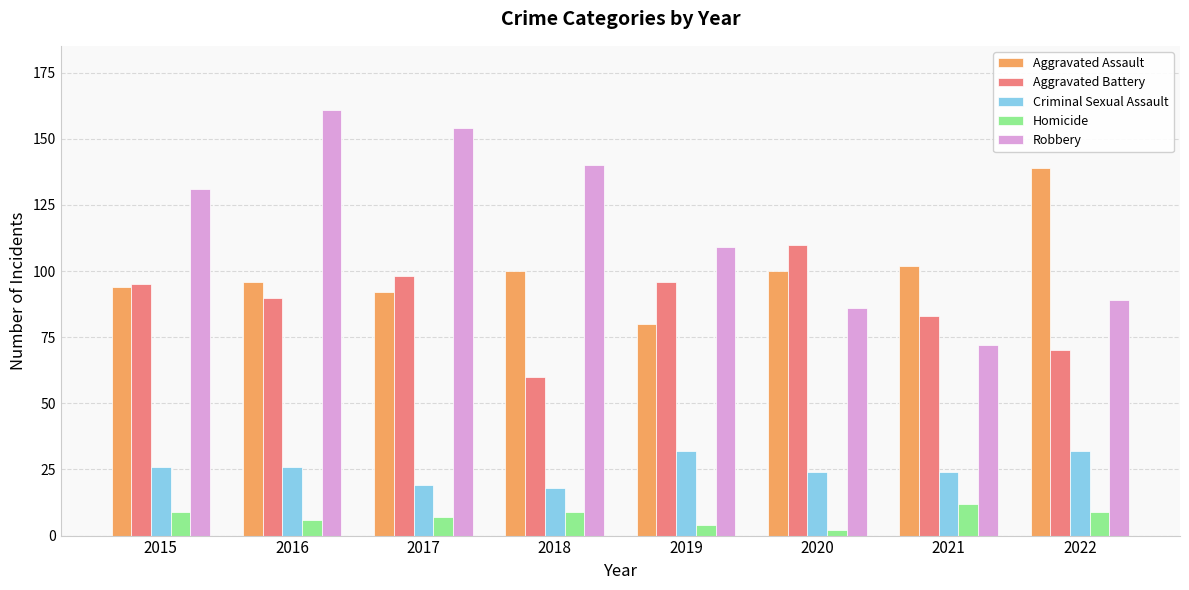

What value does the Aggravated Assault series have at 2018, to the nearest 5?

100